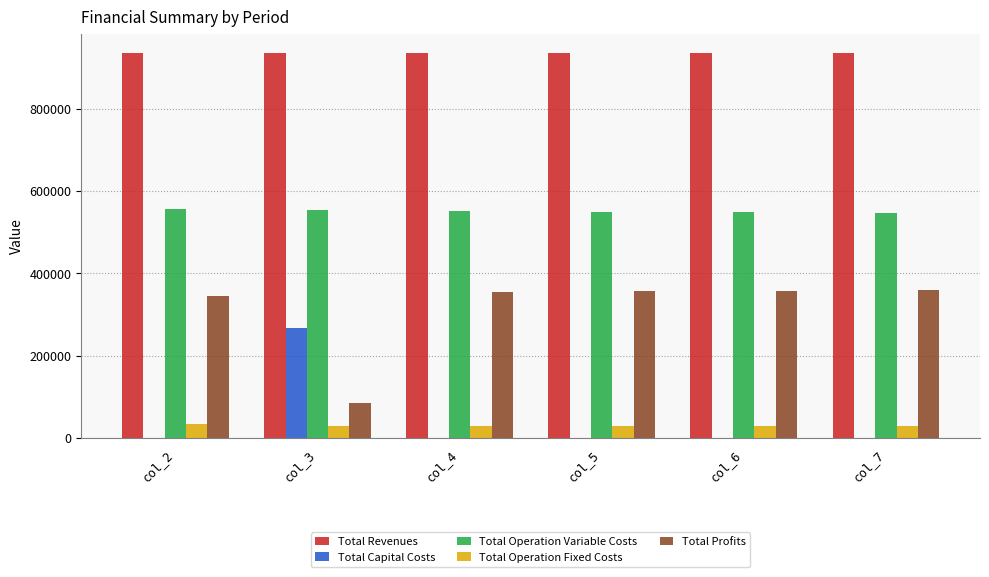

Which series has the largest total across all categories?

Total Revenues